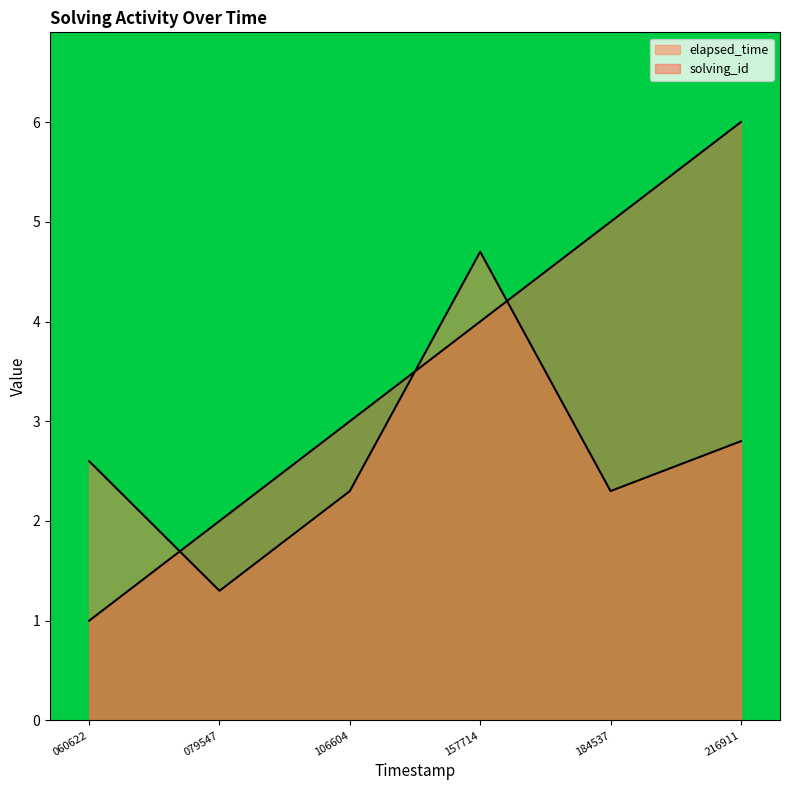

What is the value of the elapsed_time point at the 6th from the left?

2.8